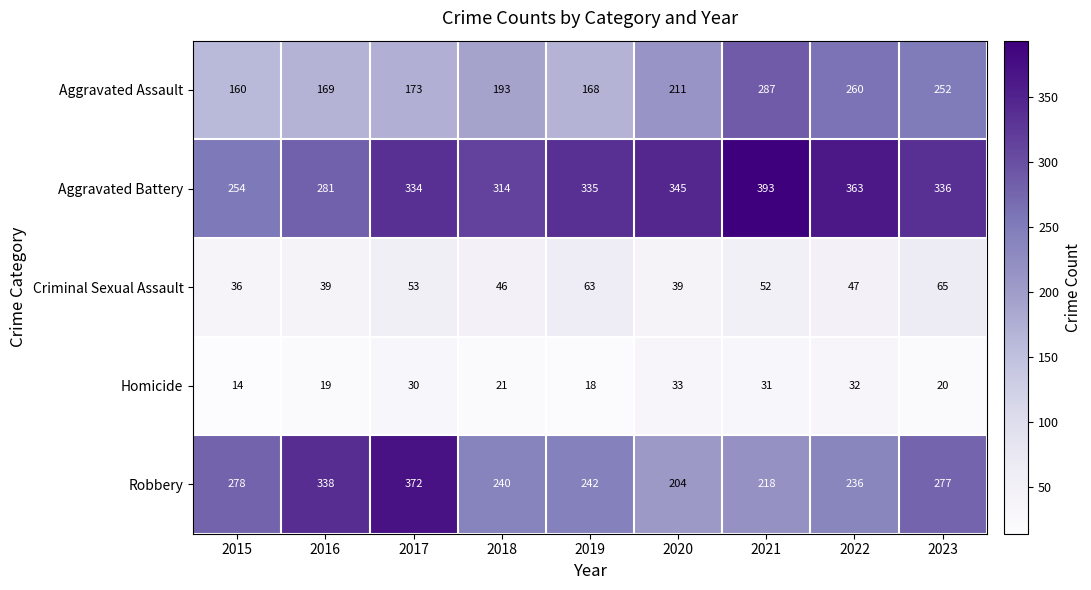

How many distinct data groups are displayed?

5